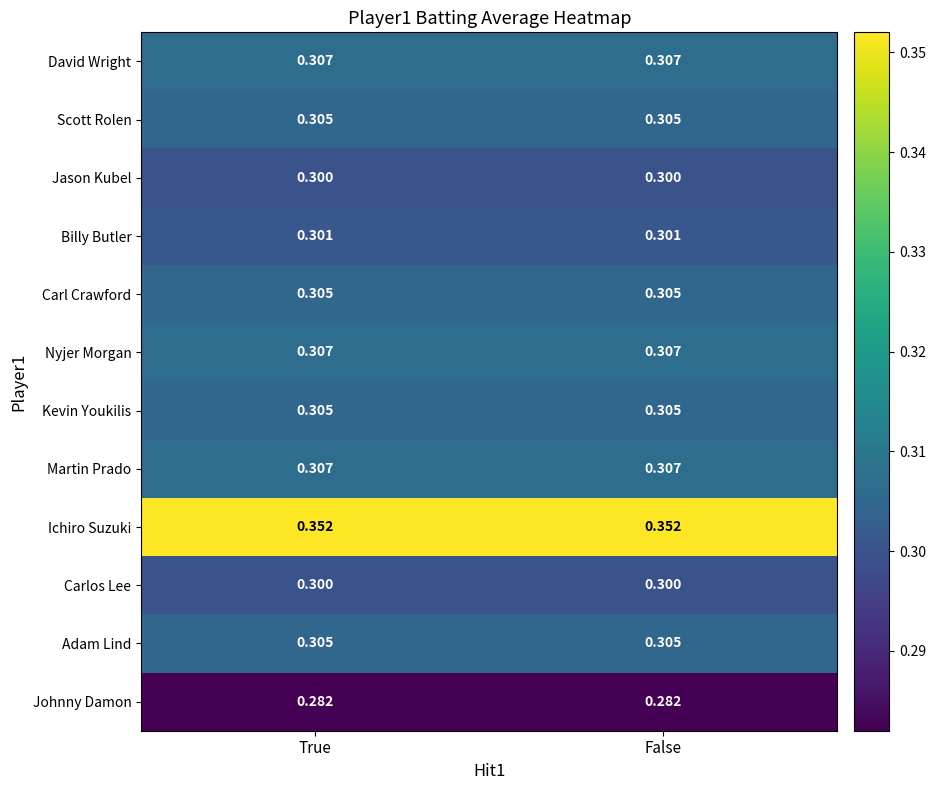

Which series has the largest total across all categories?

Ichiro Suzuki